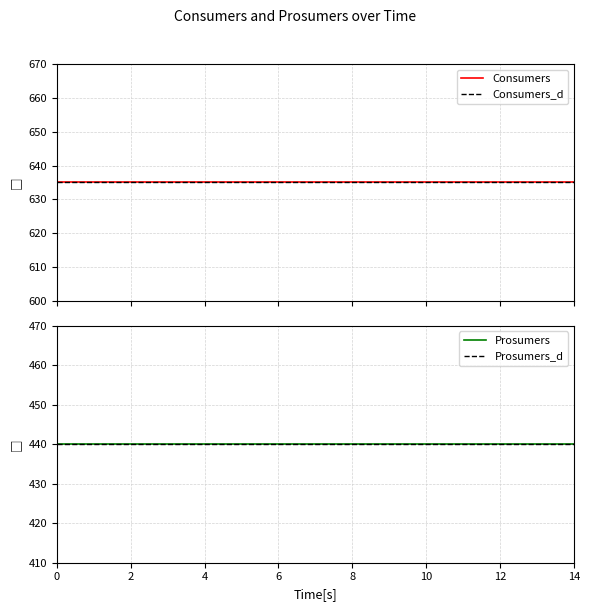

True or false: Prosumers and Consumers cross at least once.

False